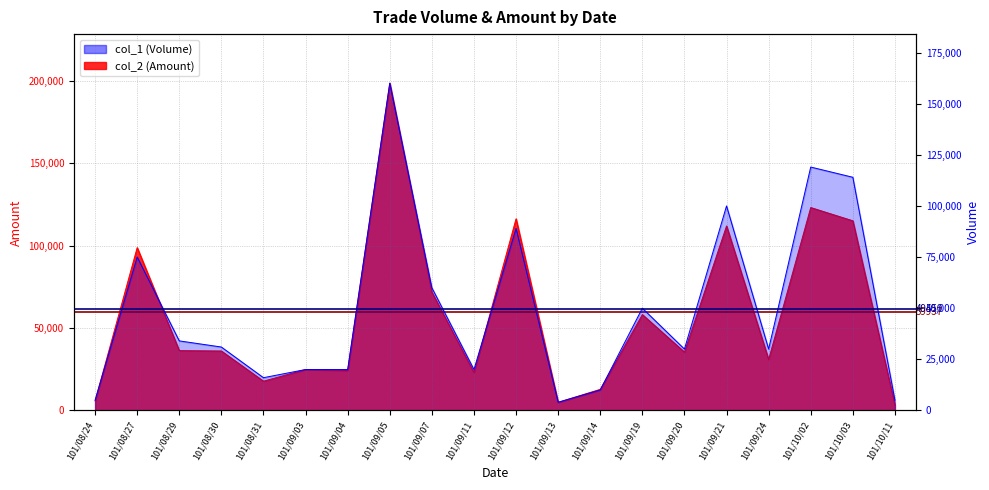

What is the difference between the col_1 (Volume) values at 101/08/30 and 101/09/13?

27000